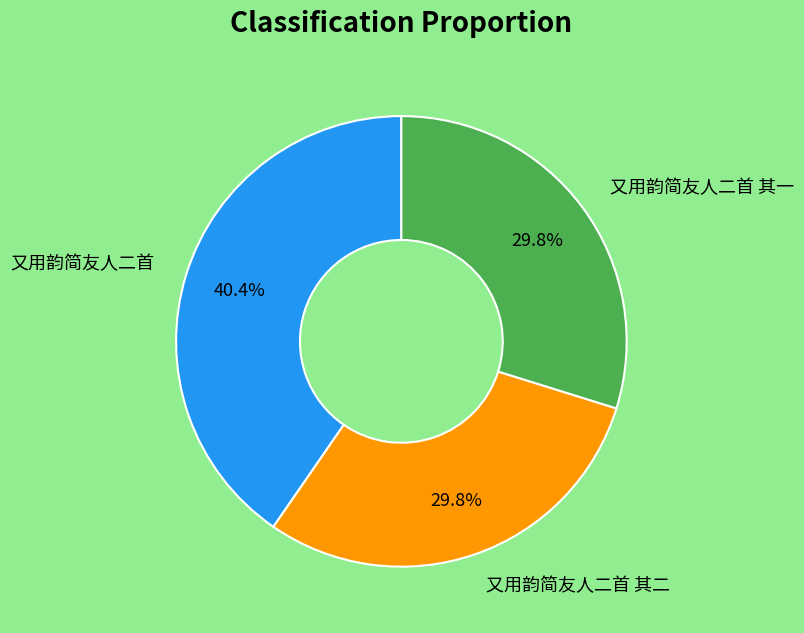

To the nearest percent, what is the combined percentage of 又用韵简友人二首 其二 and 又用韵简友人二首?

70%